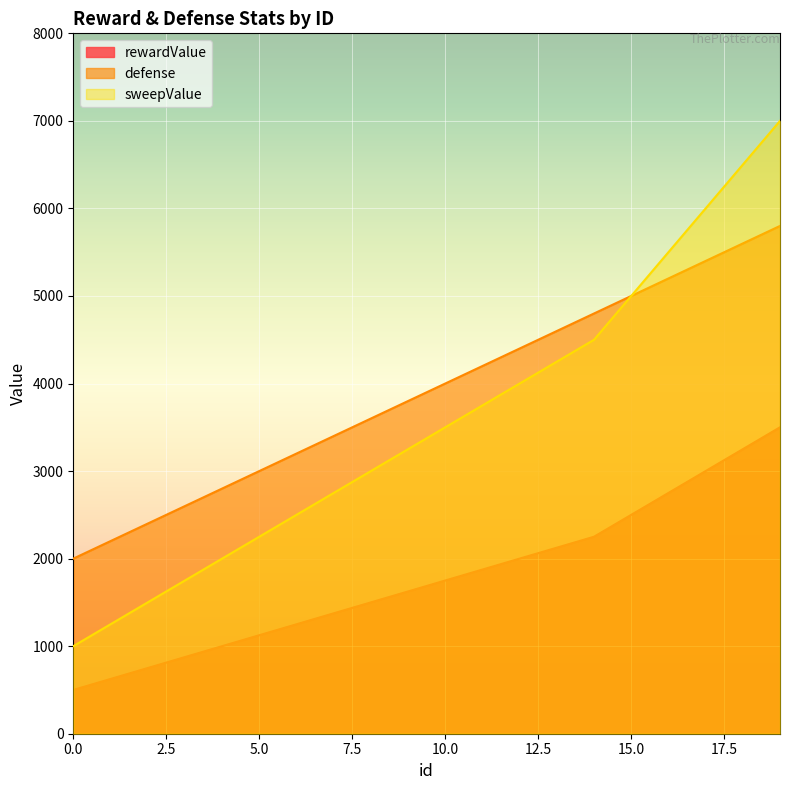

List the series in order of their peak value, lowest first.

rewardValue, defense, sweepValue